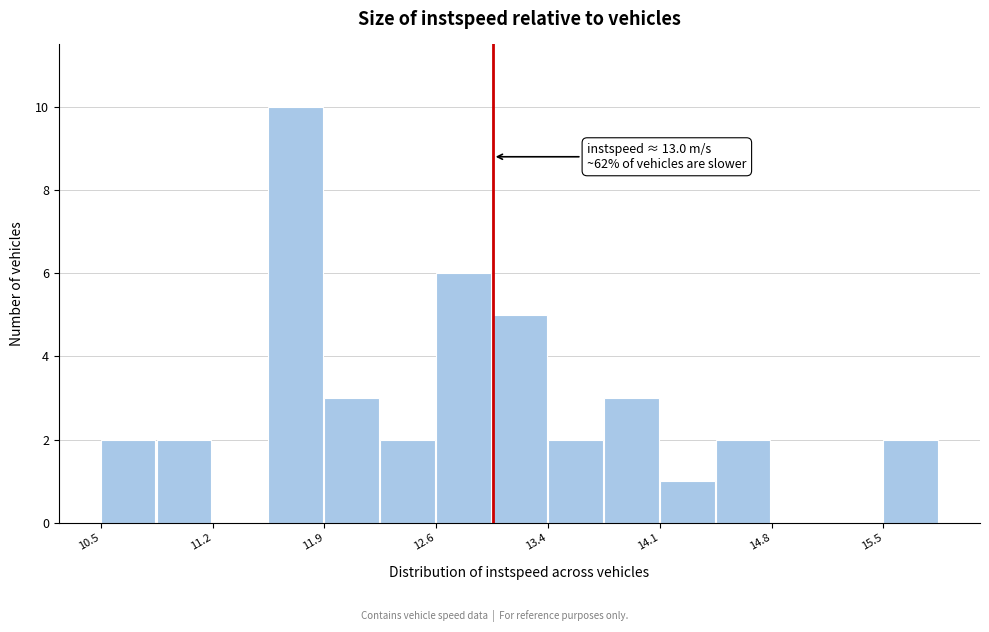

Read against the x-axis, roughly where is the centre of the tallest bar?

11.7